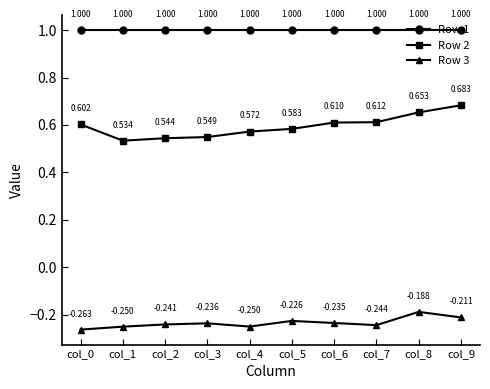

Is this an area chart (filled region under the line)?

No